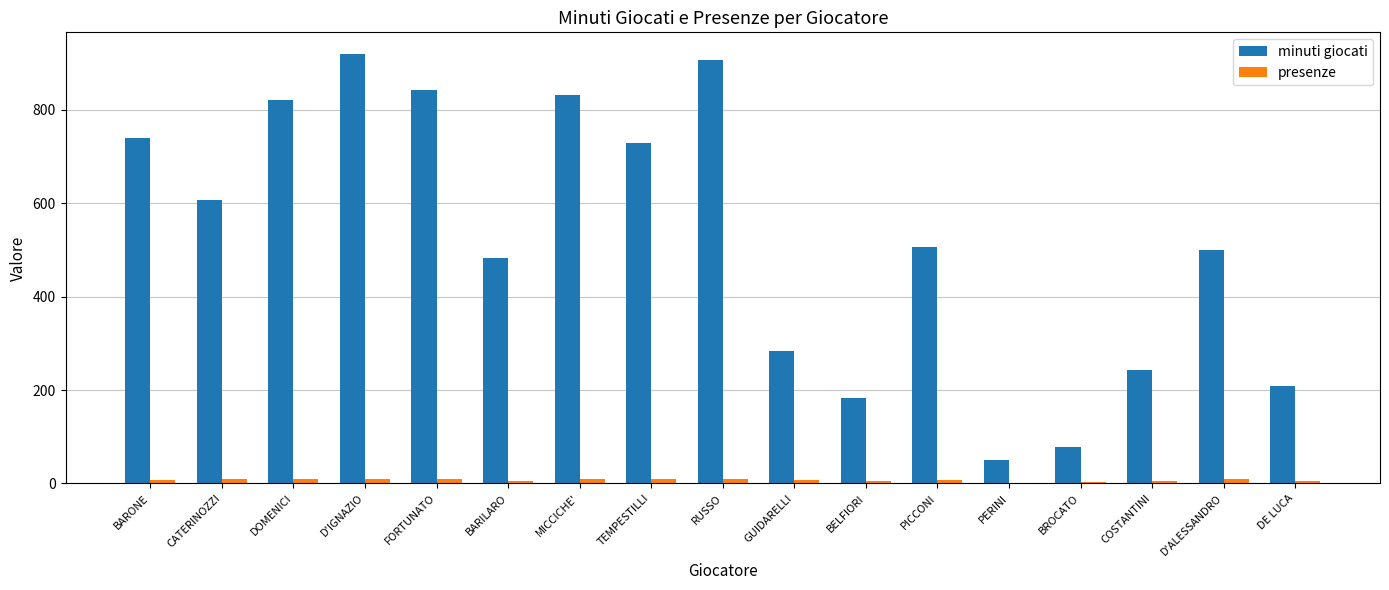

Where is minuti giocati nearest to the value 485?

BARILARO